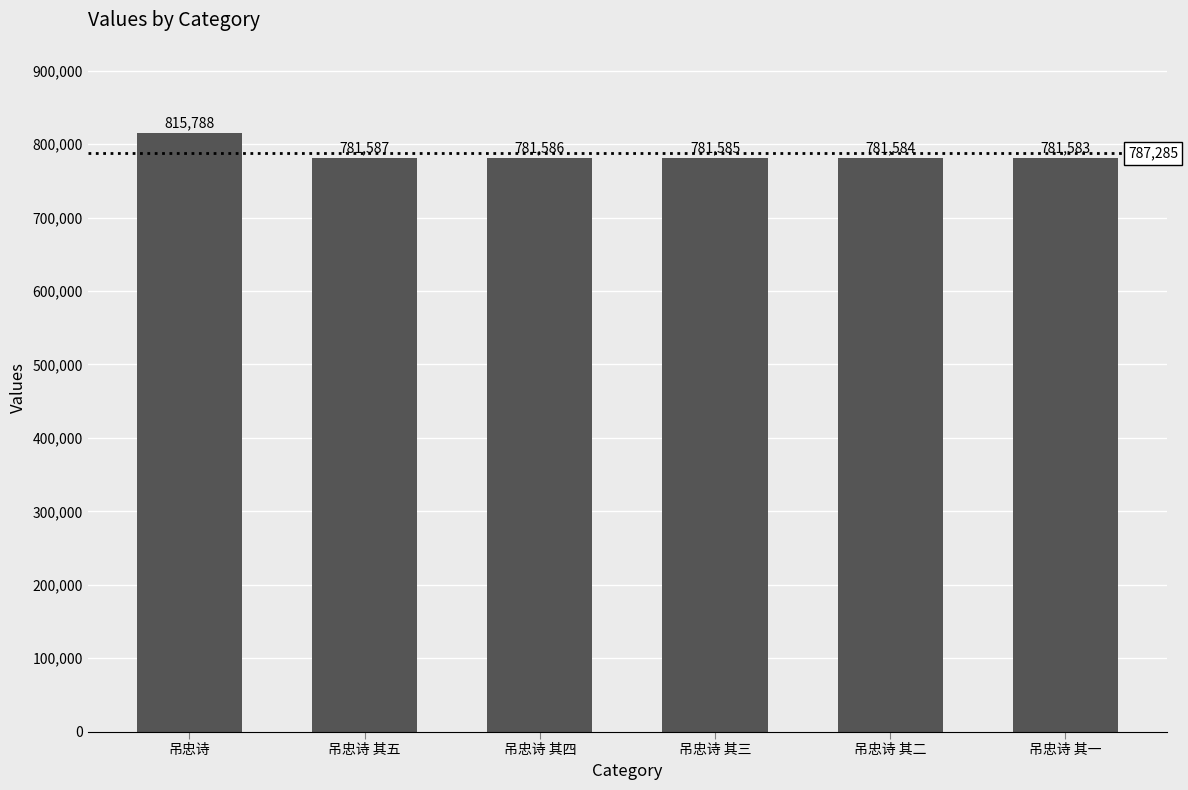

Reading left to right, extract all data points from this chart.

815788	781587	781586	781585	781584	781583